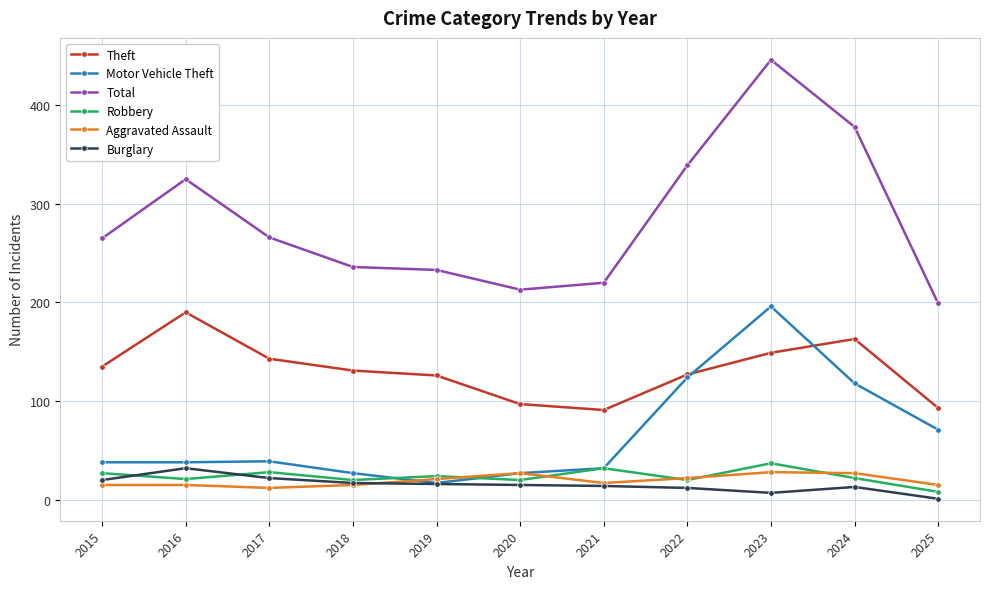

Is this an area chart (filled region under the line)?

No